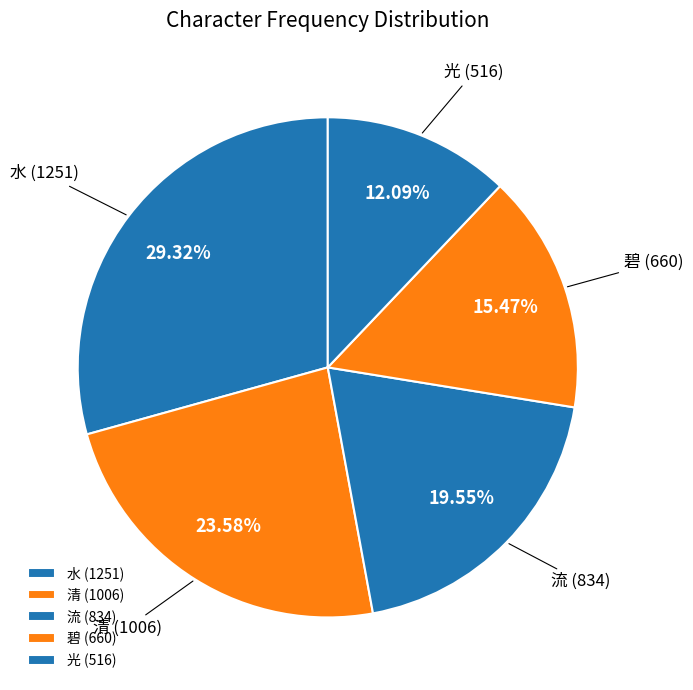

Approximately how many times larger is the value at 碧 (660) compared to 清 (1006)?

0.7